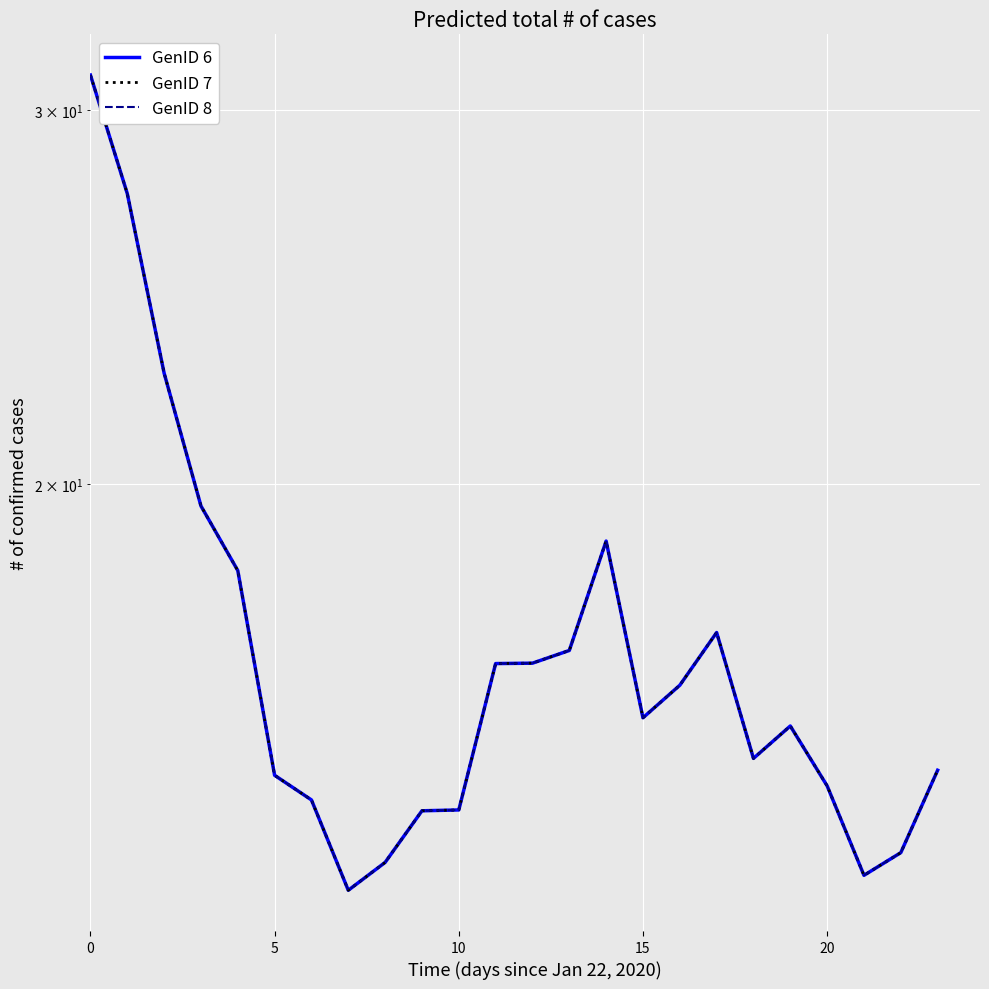

What is the difference between the maximum and second lowest values in the GenID 7 series?

18.1